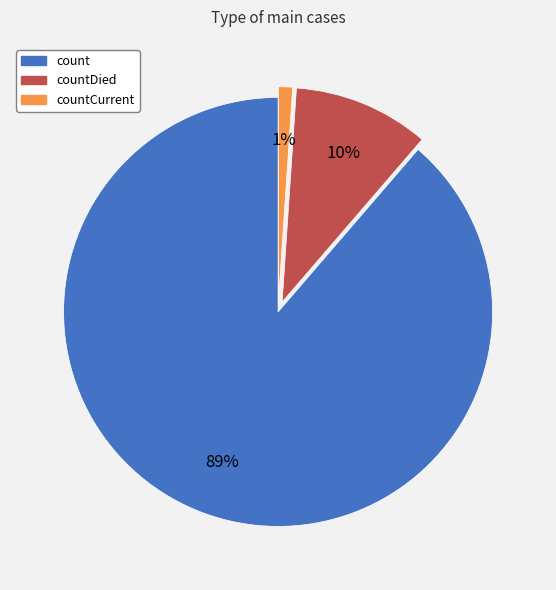

Which category accounts for the majority?

count